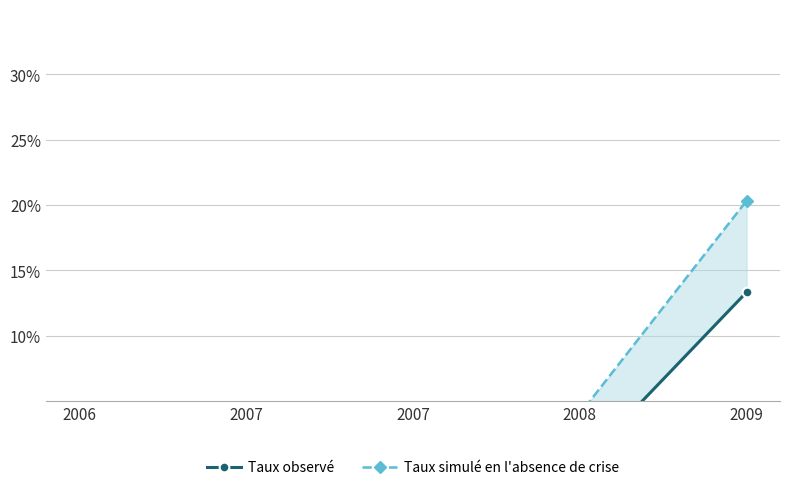

Which category has the highest value in the Taux simulé en l'absence de crise series?

2009